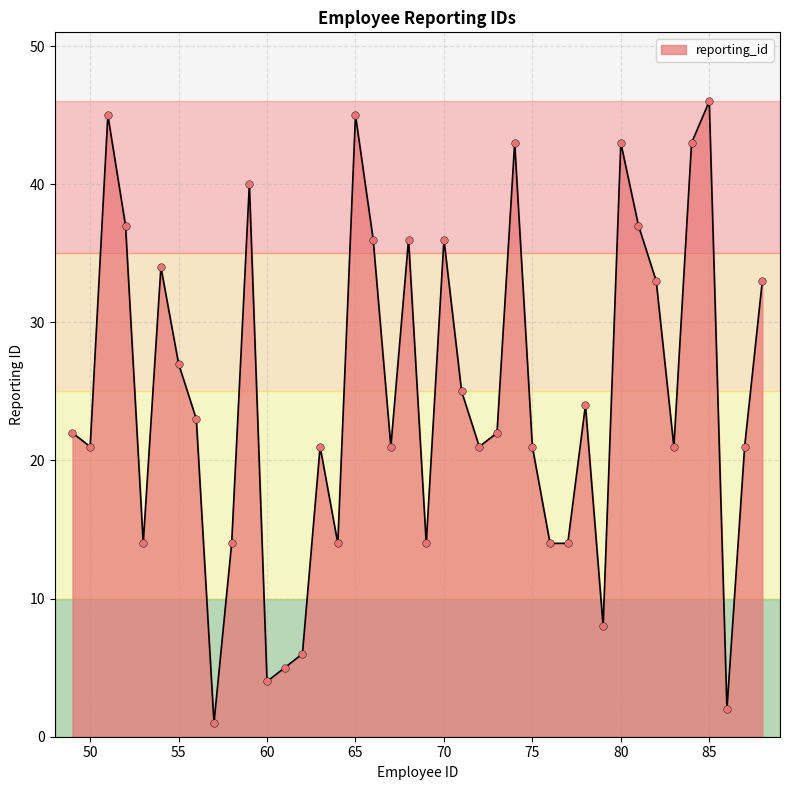

What is the greatest value displayed?

46